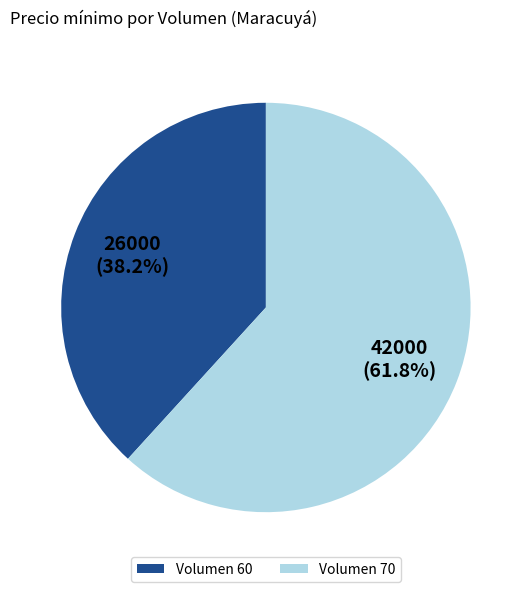

Between Volumen 60 and Volumen 70, which is larger?

Volumen 70